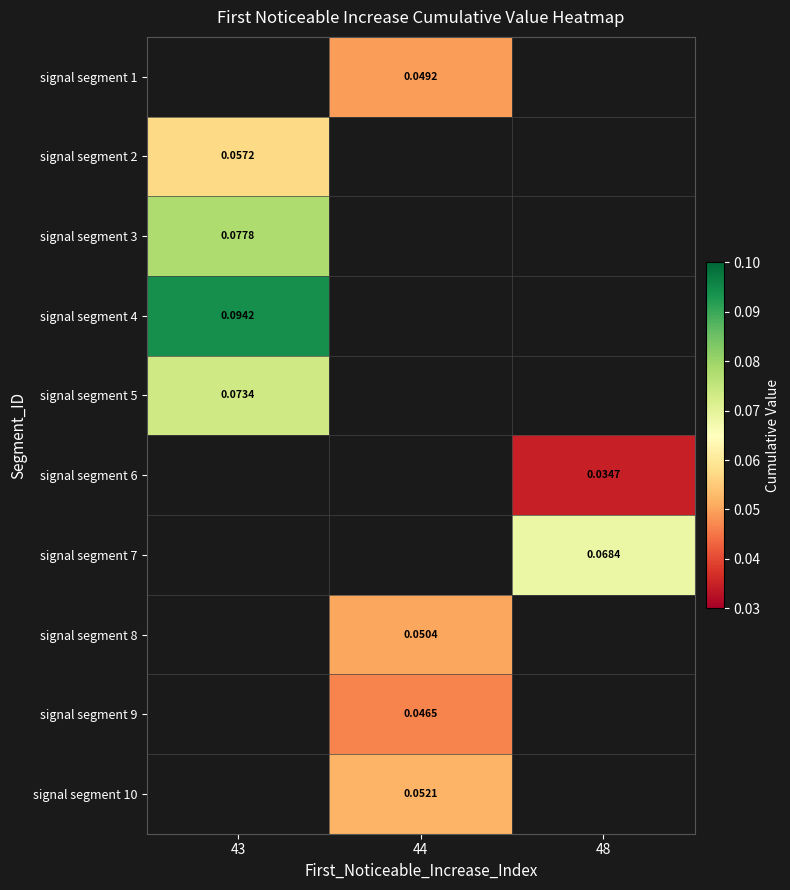

Between 48 and 44, which is larger?

44